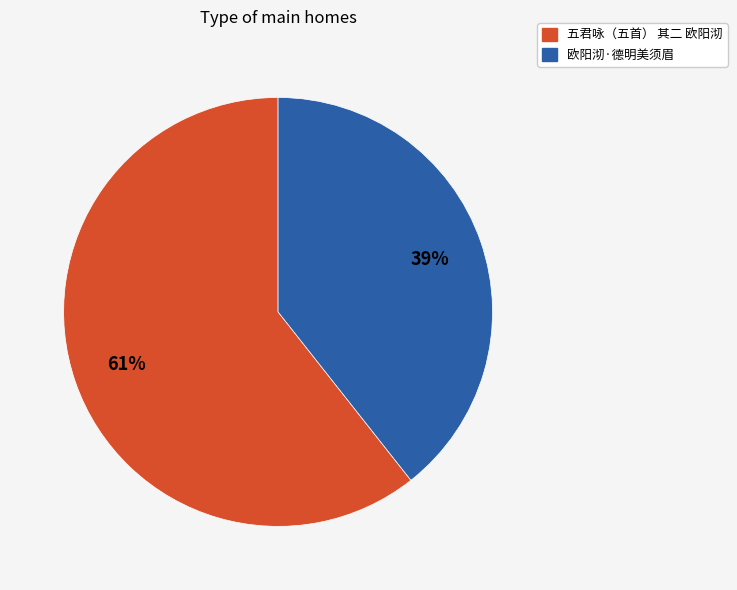

What is the ratio of the value at 欧阳沏·德明美须眉 to the value at 五君咏（五首） 其二 欧阳沏?

0.6